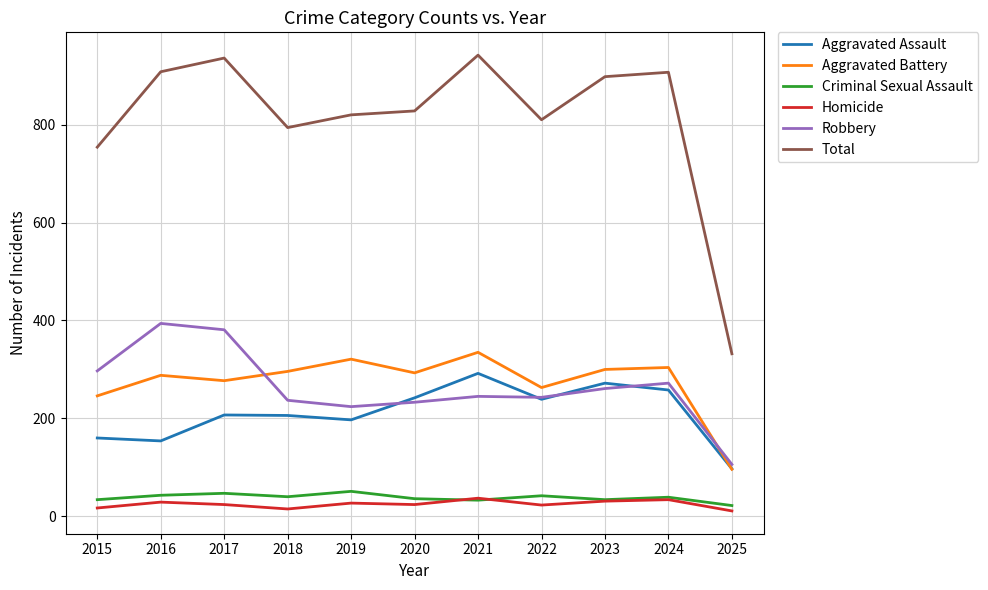

Count the number of data series in this chart.

6